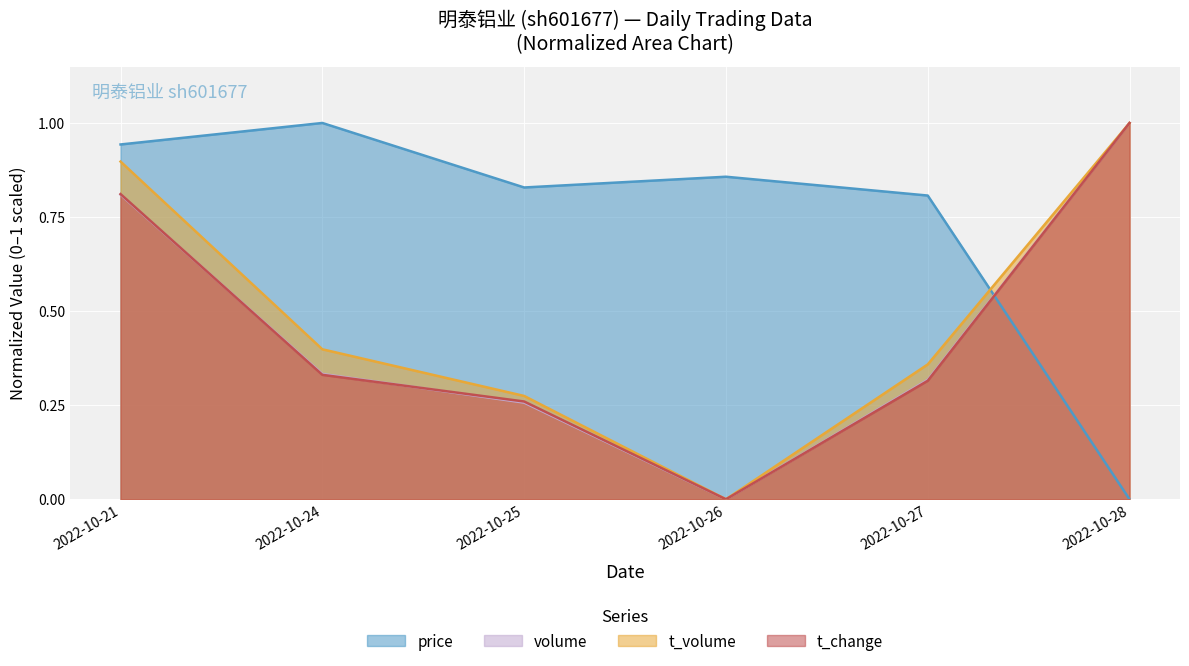

At which category does t_change reach its first local valley?

2022-10-26